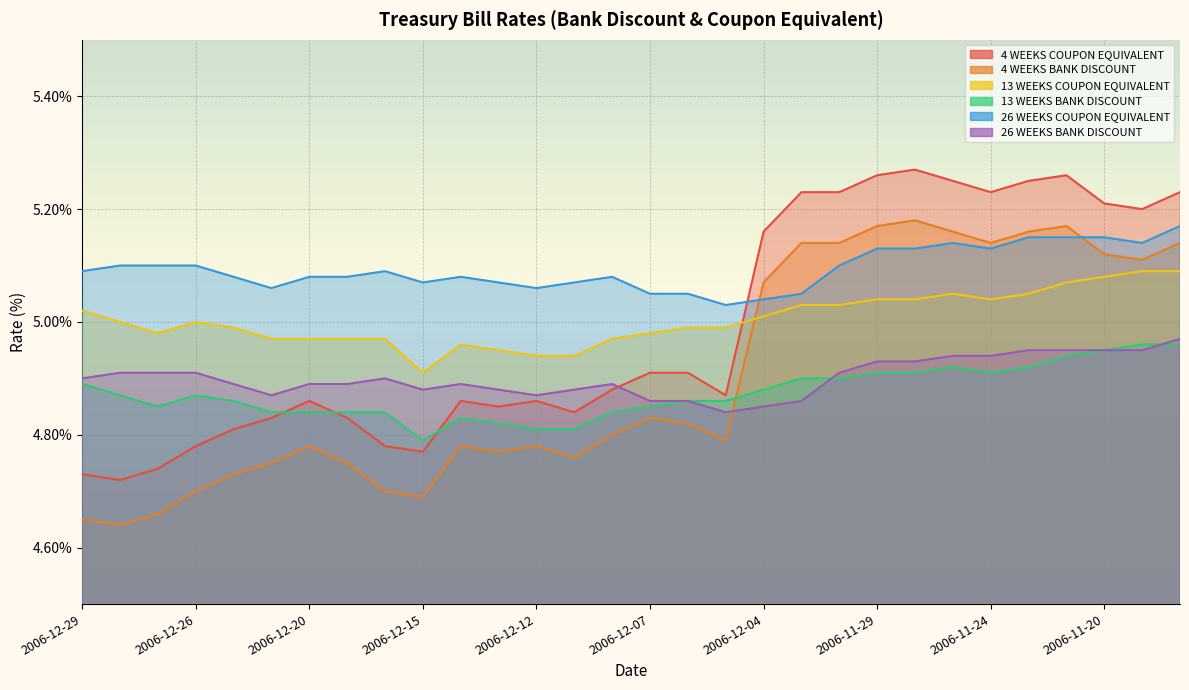

How many interior local peaks does the 4 WEEKS COUPON EQUIVALENT series have?

5